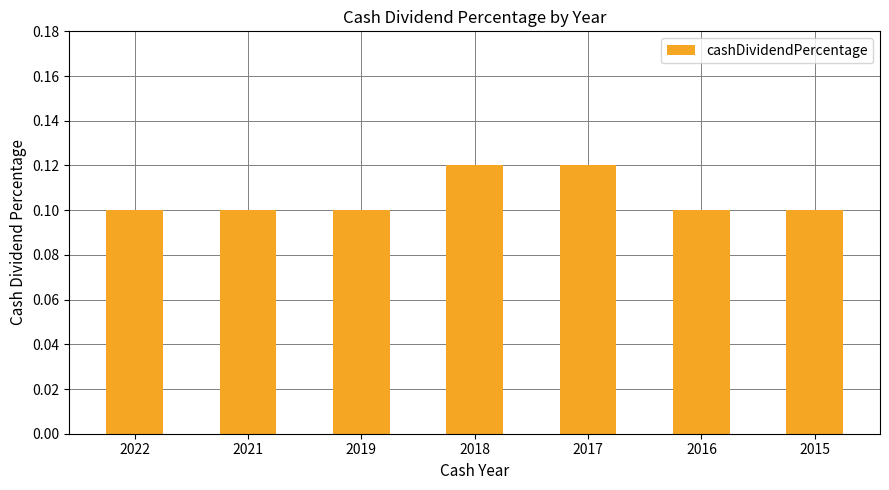

How many values are between 0 and 1?

7